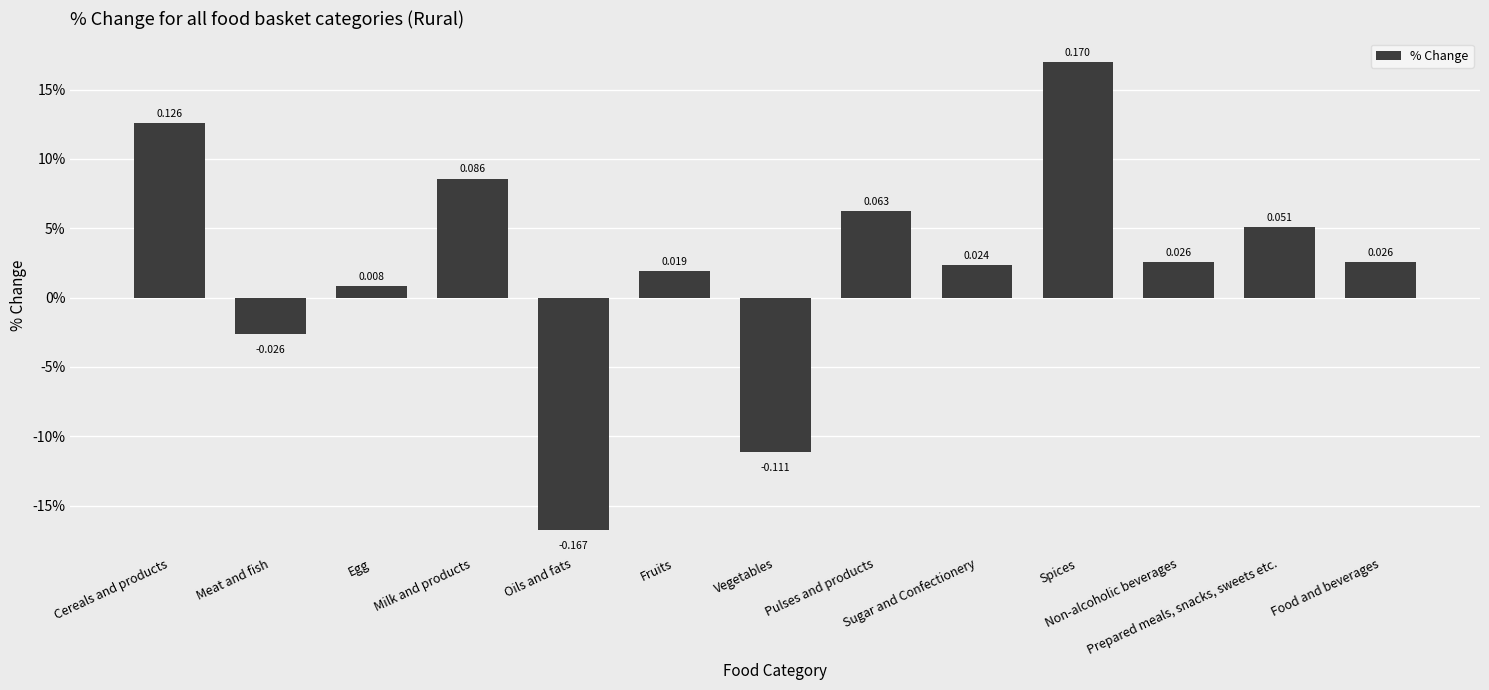

Reading right to left, transcribe all the data shown in this chart.

Food and beverages=0.0	Prepared meals, snacks, sweets etc.=0.1	Non-alcoholic beverages=0.0	Spices=0.2	Sugar and Confectionery=0.0	Pulses and products=0.1	Vegetables=-0.1	Fruits=0.0	Oils and fats=-0.2	Milk and products=0.1	Egg=0.0	Meat and fish=-0.0	Cereals and products=0.1